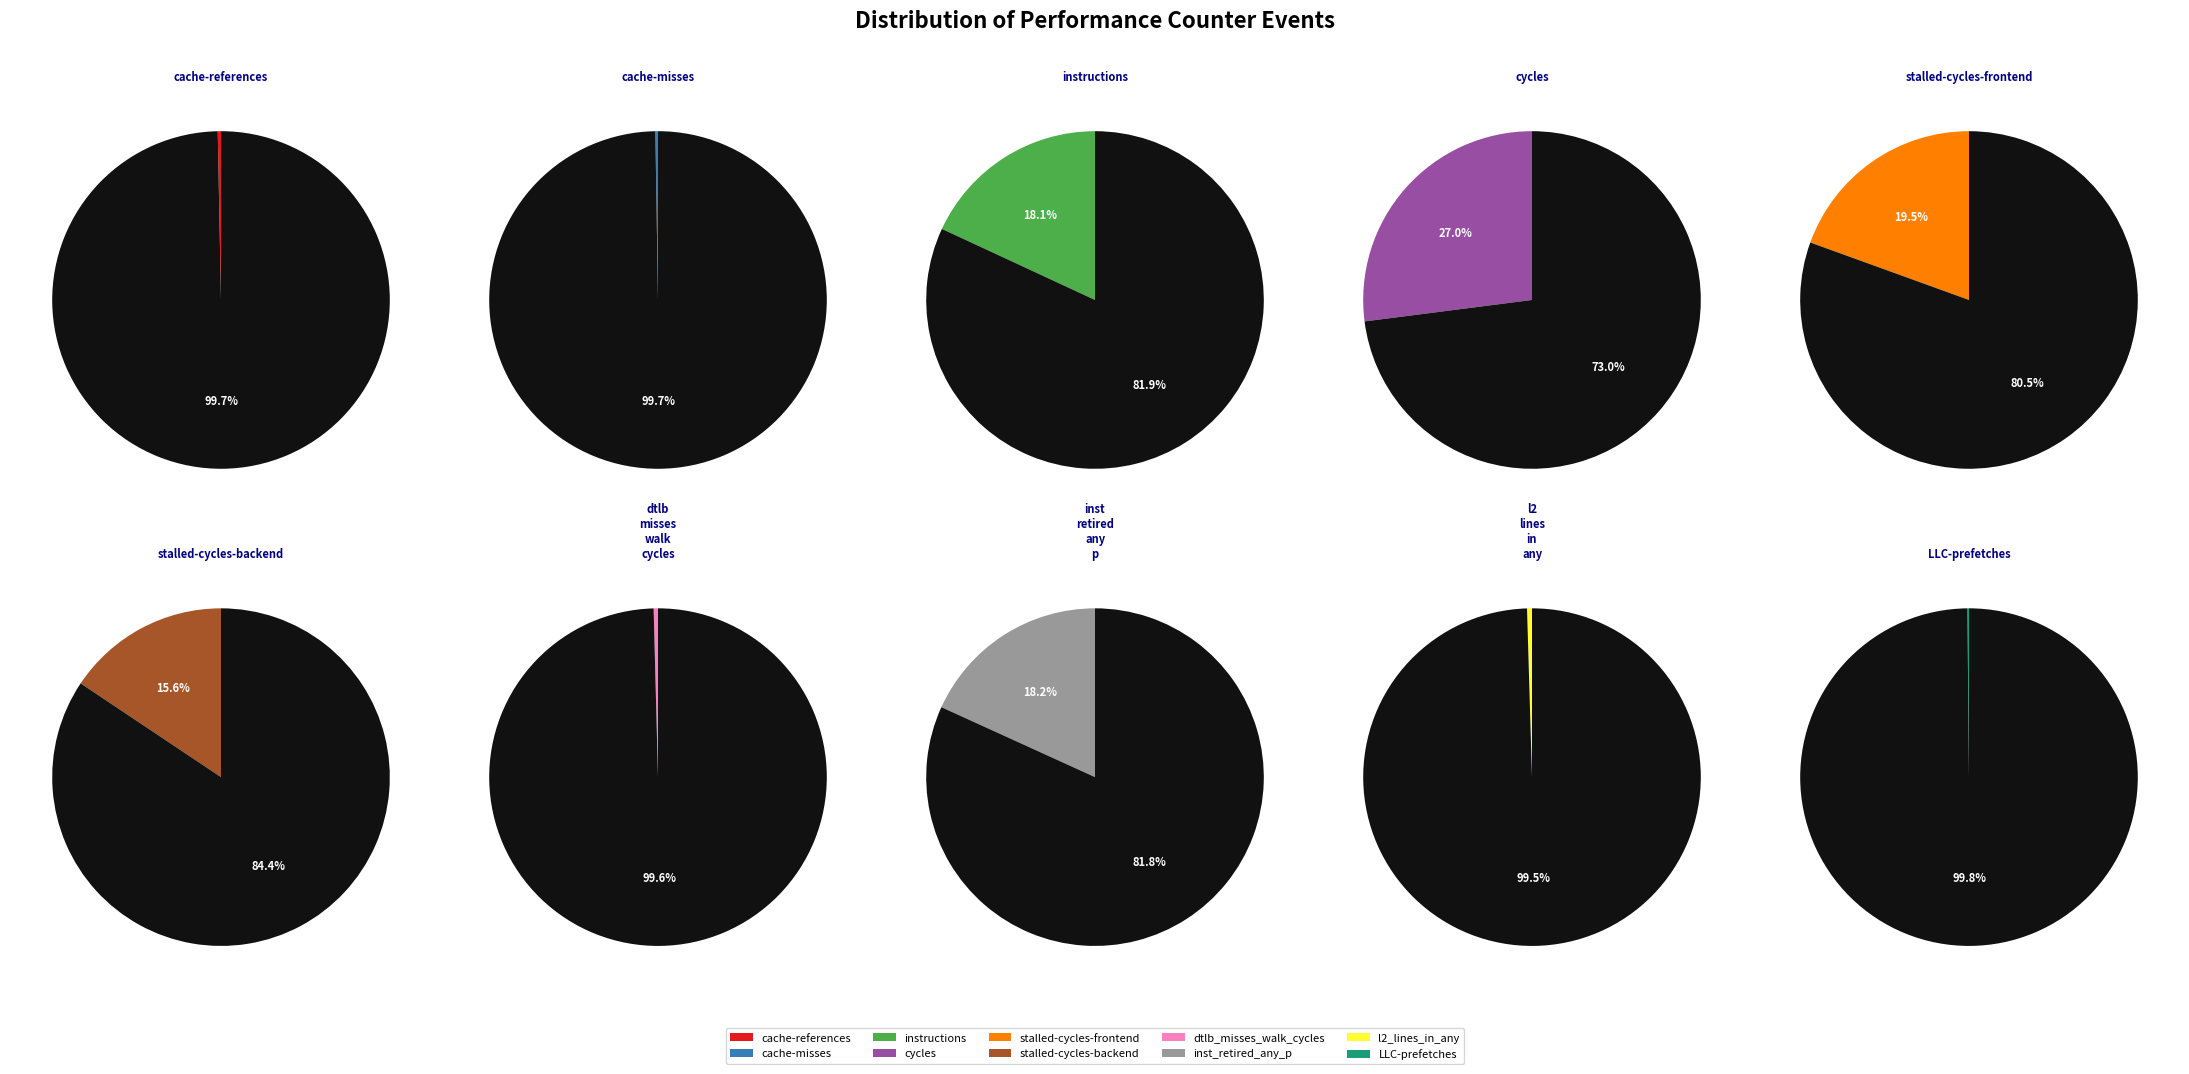

Does cache-references represent more than half of the total?

No